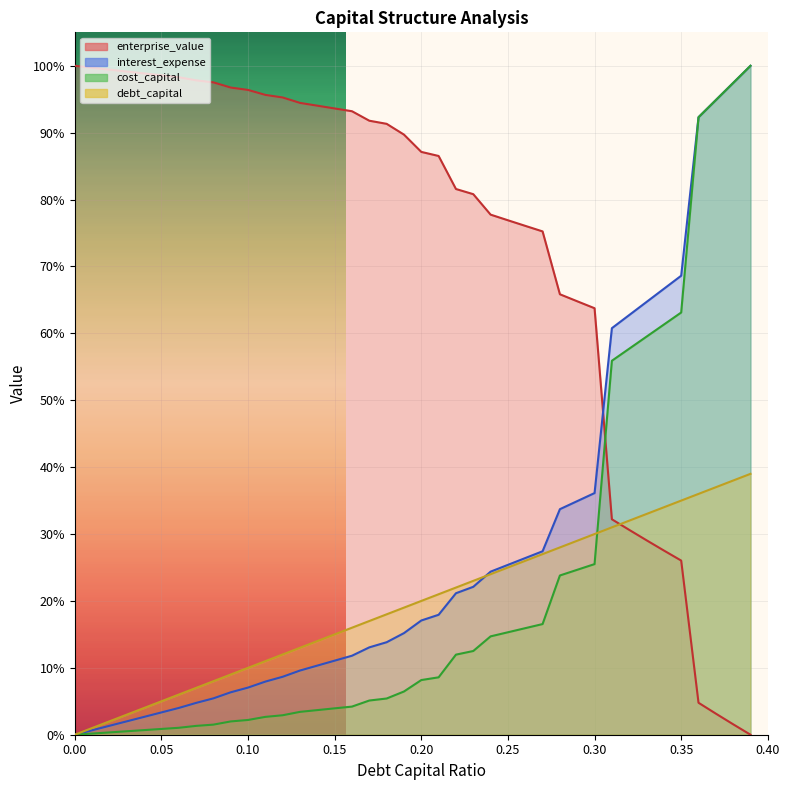

How many times do cost_capital and enterprise_value cross each other?

1